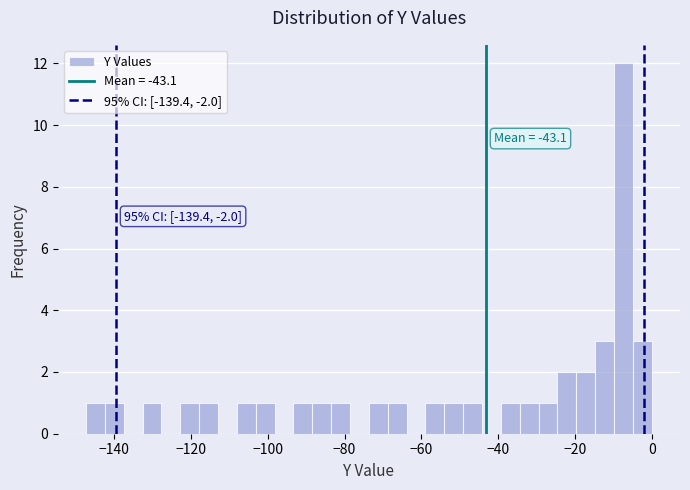

Around what value on the x-axis is the tallest bar? Give the approximate position of its centre, as read against the axis.

-8